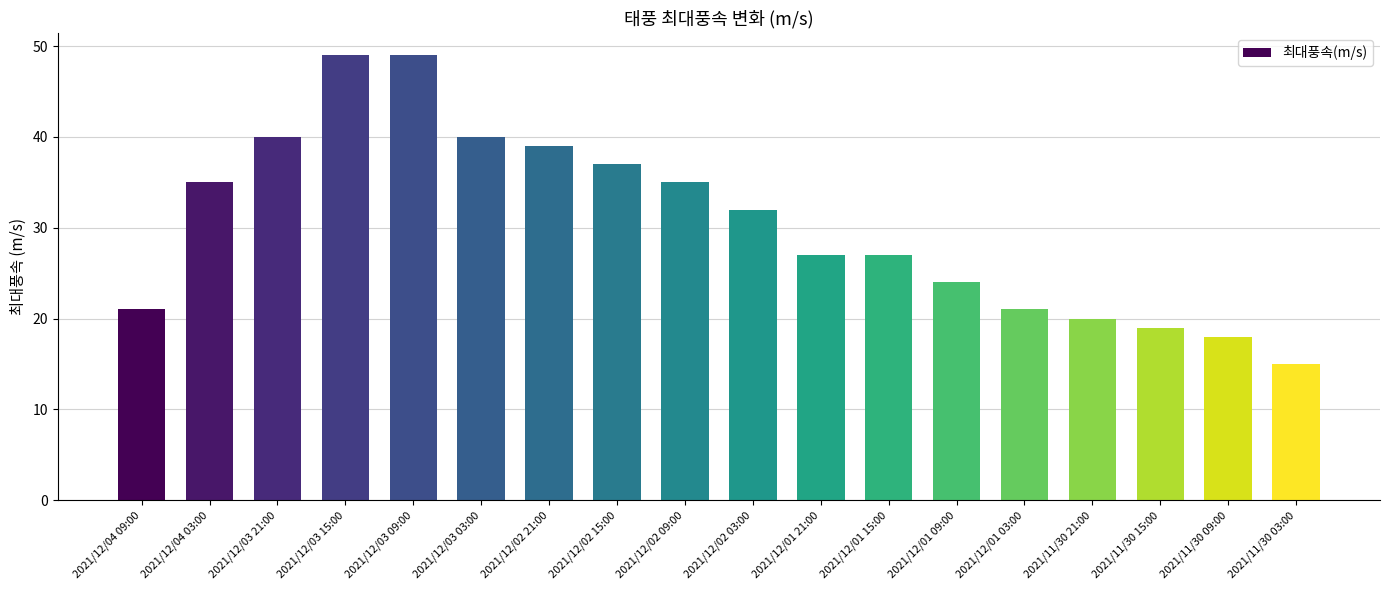

What is the label of the 2nd bar from the right?

2021/11/30 09:00